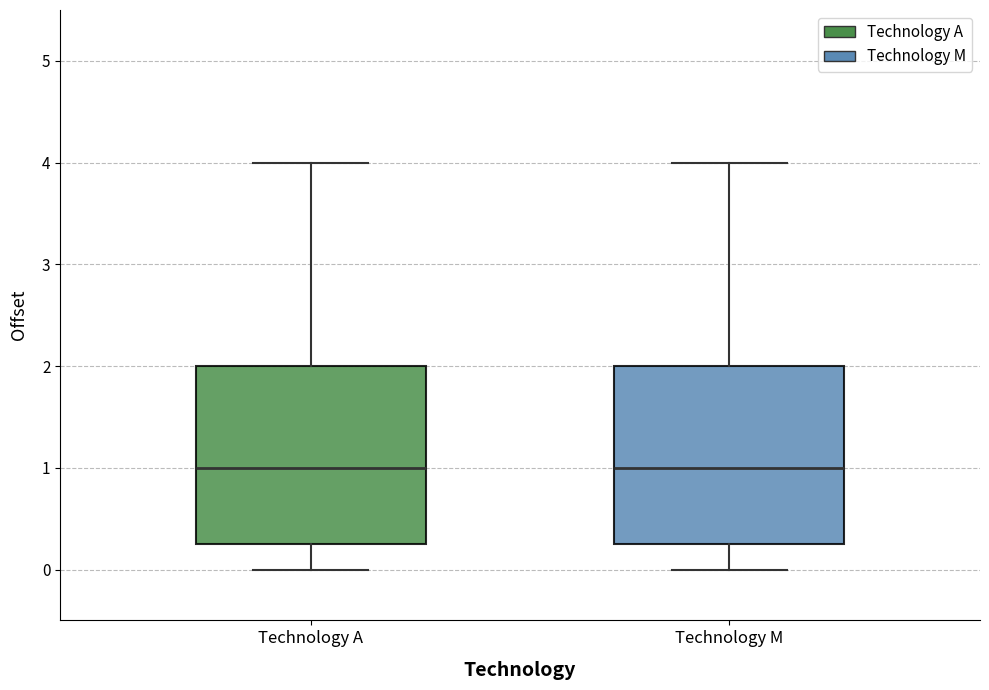

Reading left to right, transcribe this box plot: for each box, give where its median line is, the range the box spans, and where its two whiskers end, as read against the y-axis. The values are not printed on the chart, so give them approximately, as read against the axis.

Technology A: median 1.0, box 0.3 to 2.0, whiskers 0.0 to 4.0
Technology M: median 1.0, box 0.3 to 2.0, whiskers 0.0 to 4.0